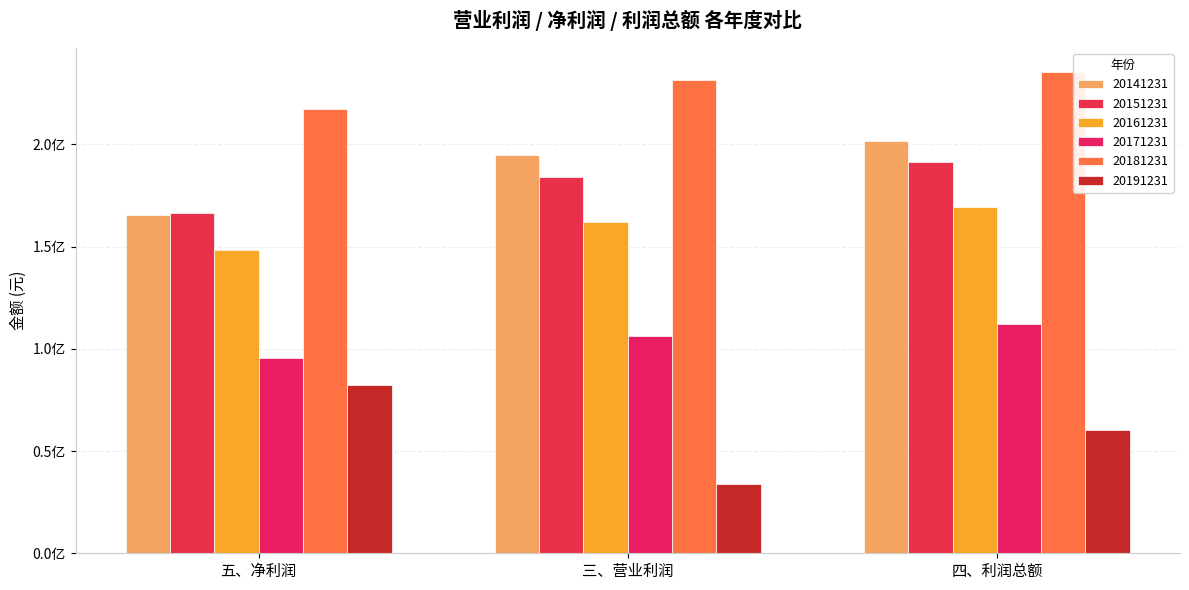

Reading right to left, transcribe all the data shown in this chart.

20141231: 四、利润总额=201711241.4	三、营业利润=194857841.6	五、净利润=165669542.4
20151231: 四、利润总额=191600728.1	三、营业利润=184254217.4	五、净利润=166319879.6
20161231: 四、利润总额=169460273.7	三、营业利润=161950803.9	五、净利润=148572752.3
20171231: 四、利润总额=112334550.0	三、营业利润=106063200.0	五、净利润=95294449.8
20181231: 四、利润总额=235458366.9	三、营业利润=231669603.5	五、净利润=217401215.1
20191231: 四、利润总额=60199370.9	三、营业利润=33995273.1	五、净利润=82088361.2